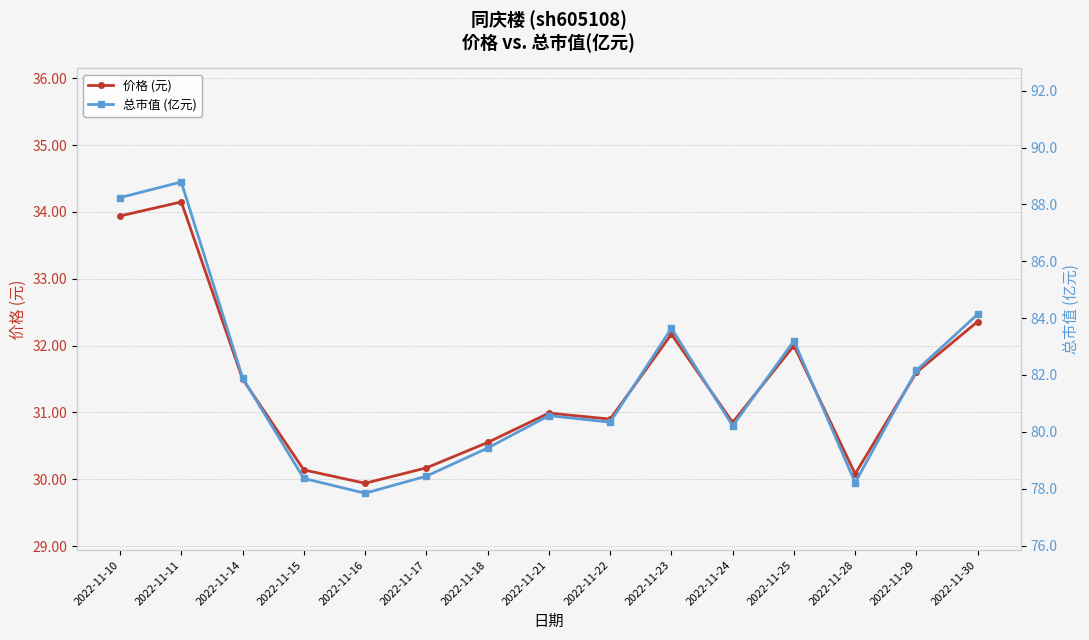

The value of 总市值 (亿元) at 2022-11-15 is 53.9. True or false?

False